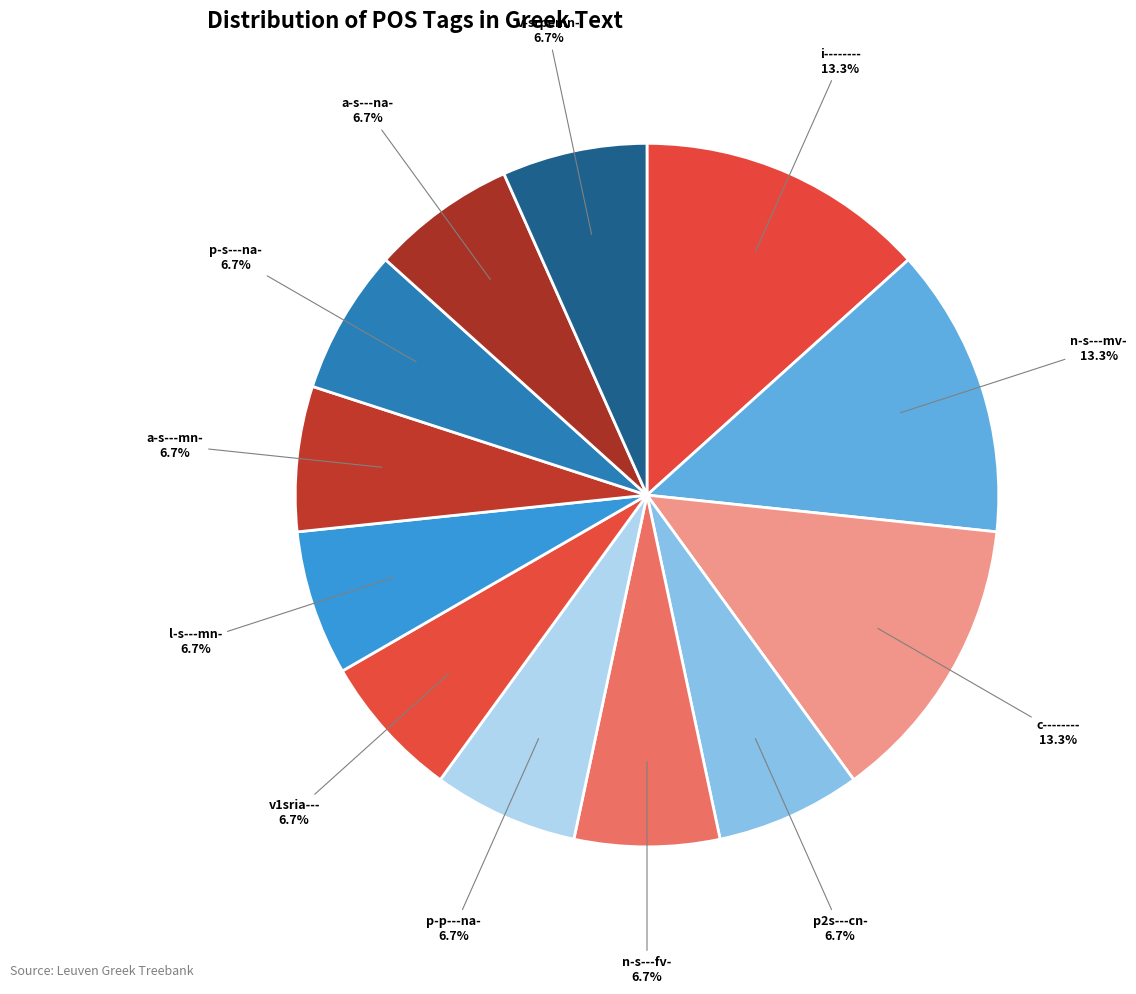

How many segments does this pie chart have?

12